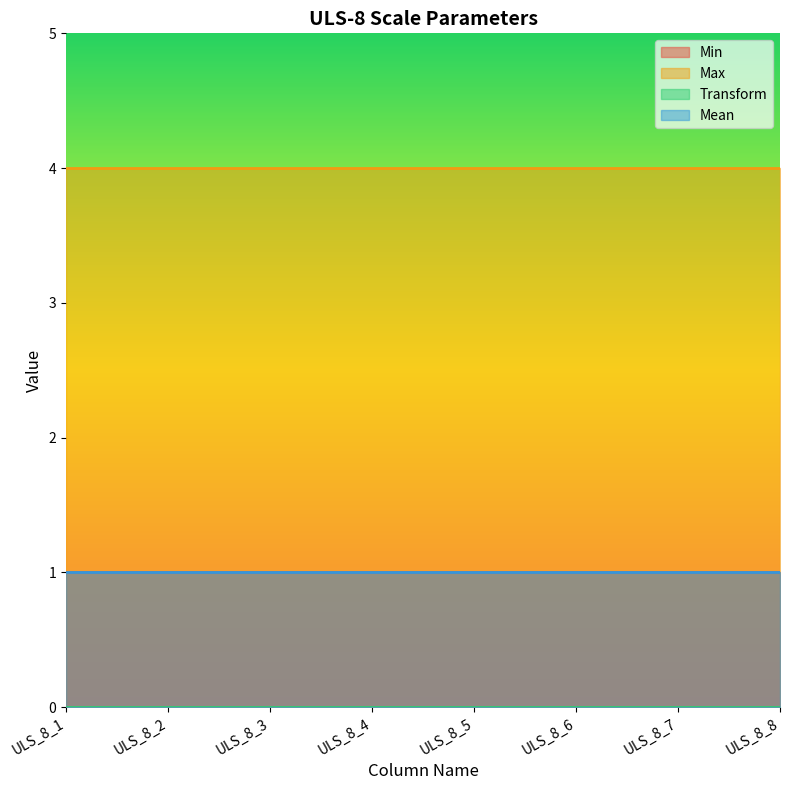

List the labels in order of Max value, smallest first.

ULS_8_1, ULS_8_2, ULS_8_3, ULS_8_4, ULS_8_5, ULS_8_6, ULS_8_7, ULS_8_8